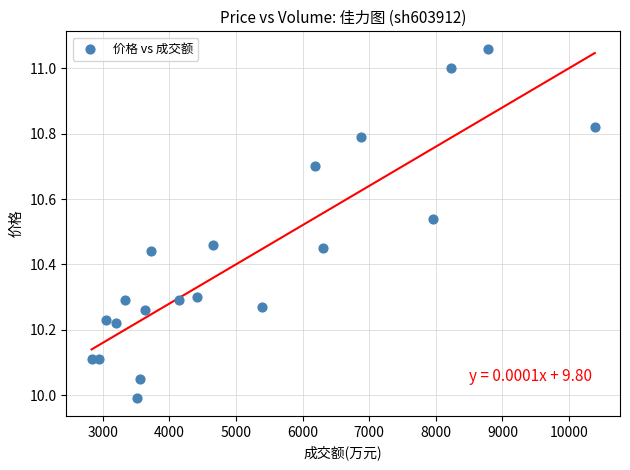

What is the range of X values (max minus min)?

7558.0